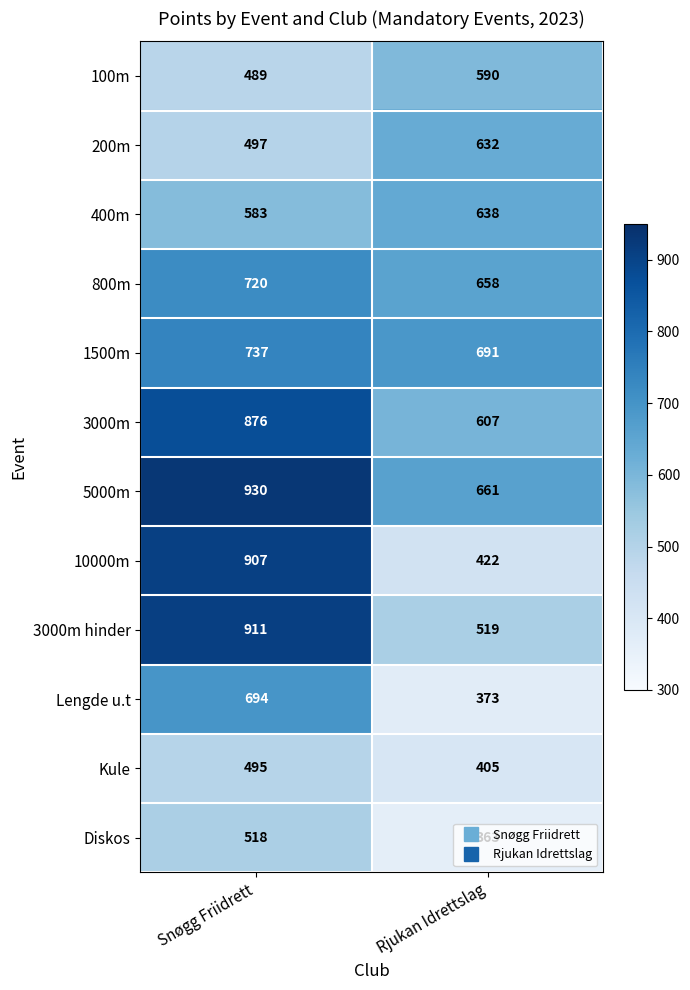

What is the difference between the maximum and minimum values in the Lengde u.t series?

321